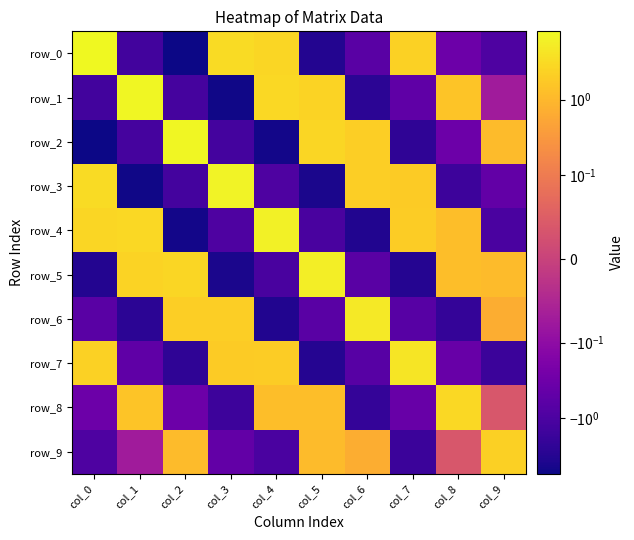

How many values in row_8 are above zero?

5